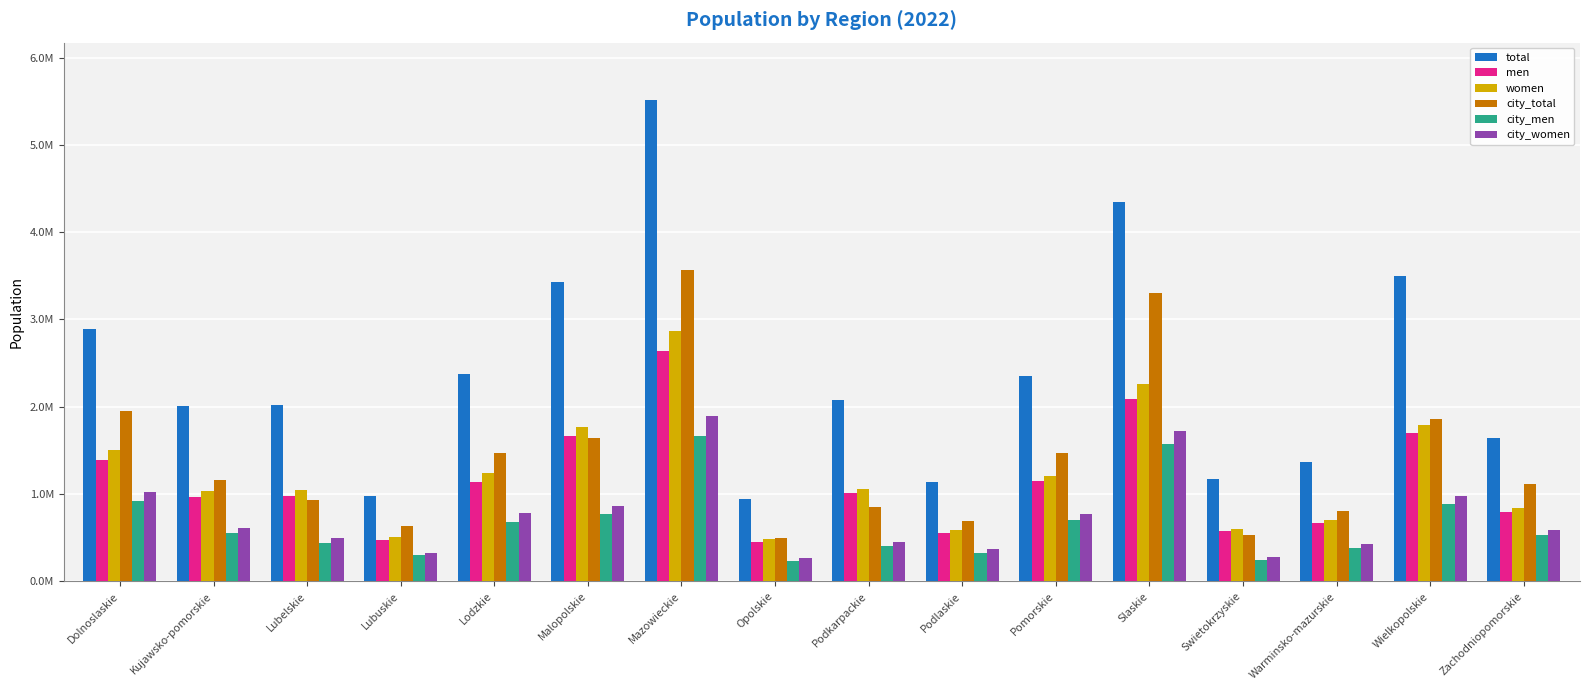

Does the chart contain any negative values?

No